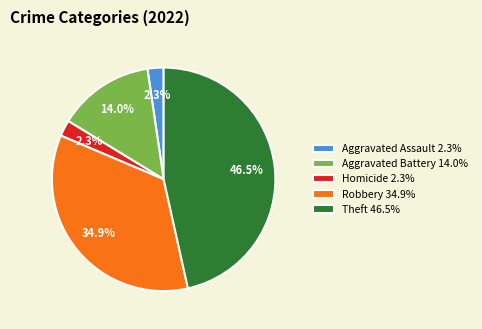

Which category has the biggest portion of the pie?

Theft 46.5%